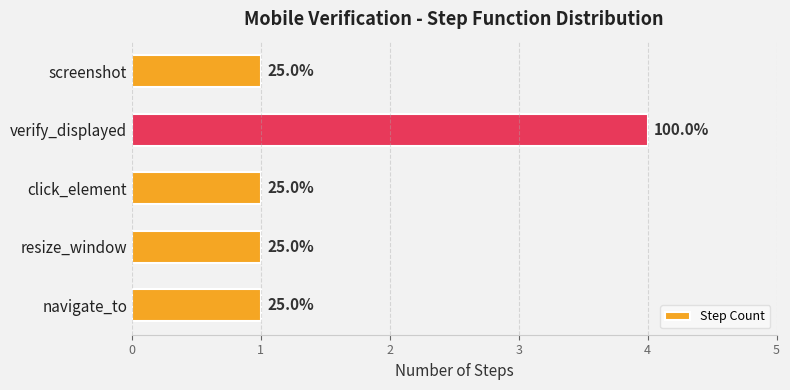

Does the chart contain any negative values?

No